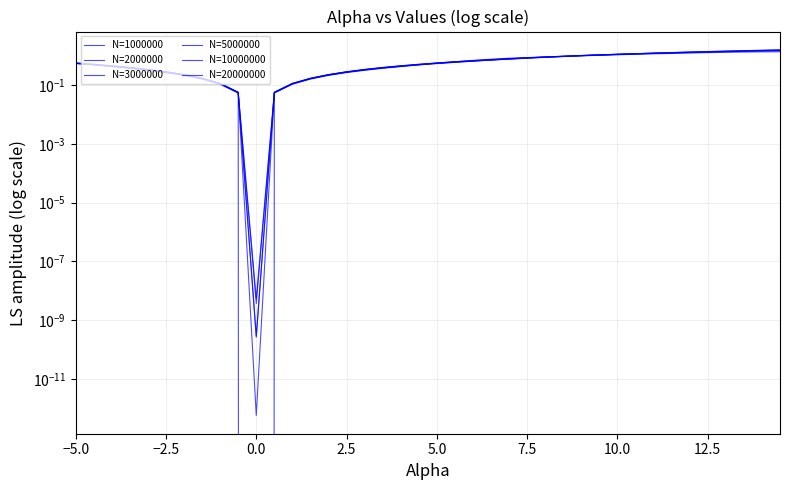

How many interior local valleys does the N=3000000 series have?

1